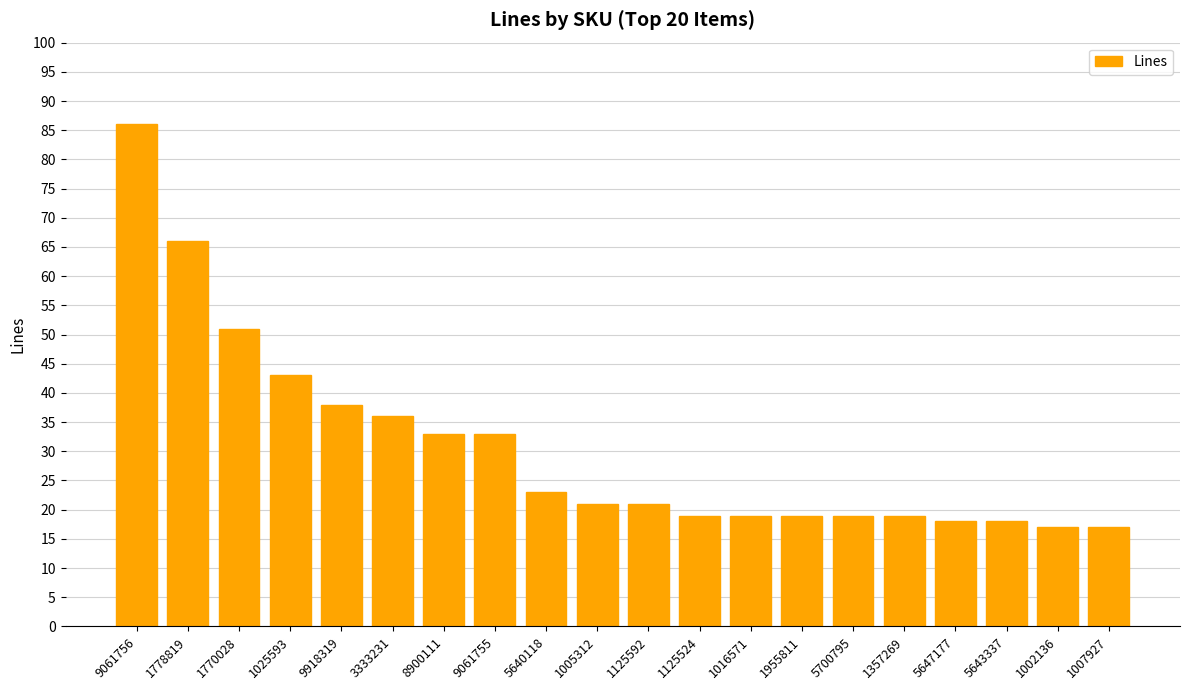

Where is the data nearest to the value 51?

1770028